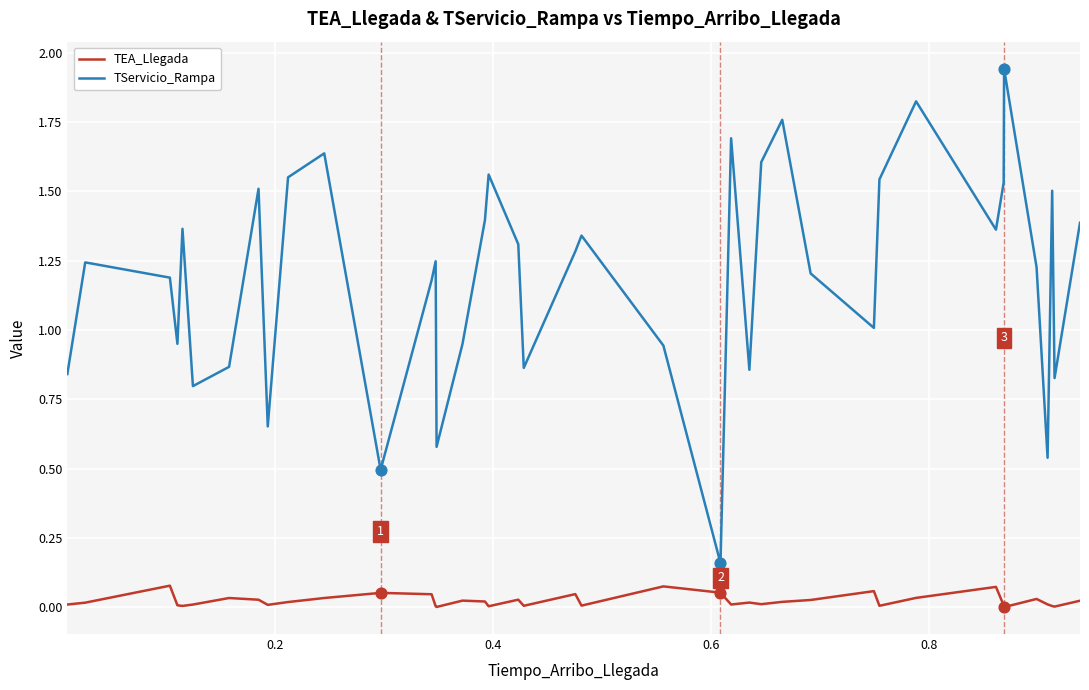

Rank the series by their maximum value, from lowest to highest.

TEA_Llegada, TServicio_Rampa